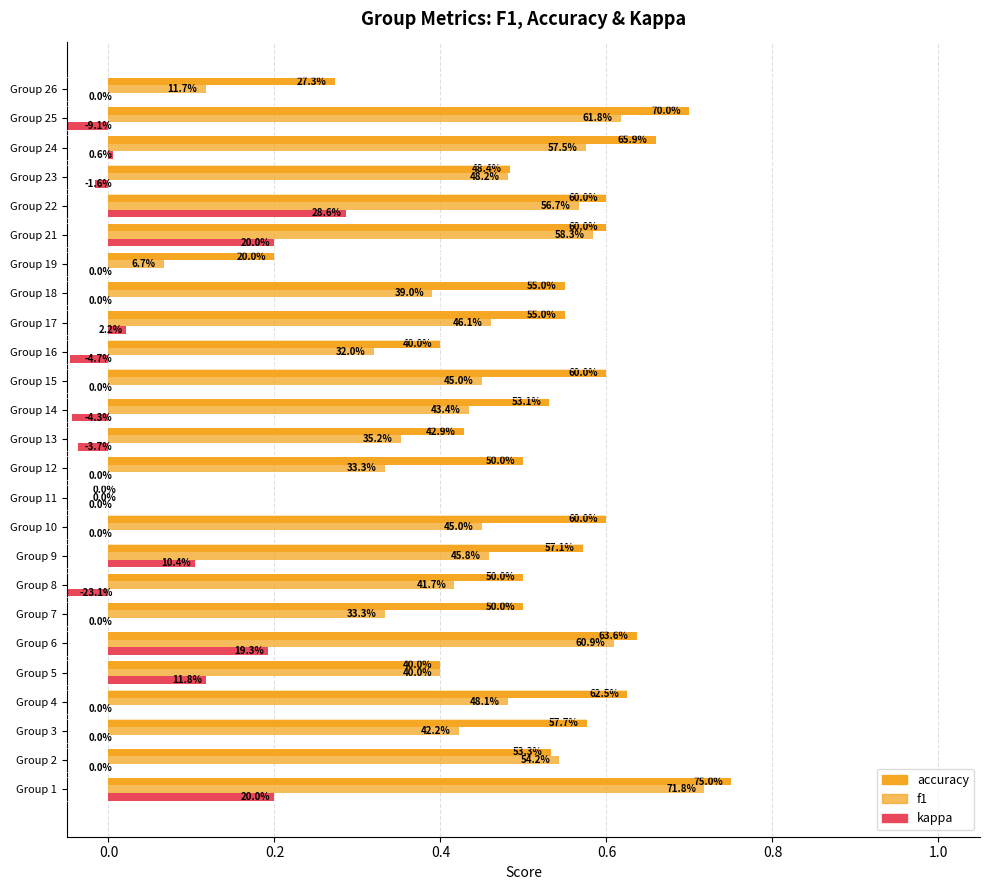

What are all the series names shown in the legend?

accuracy, f1, kappa